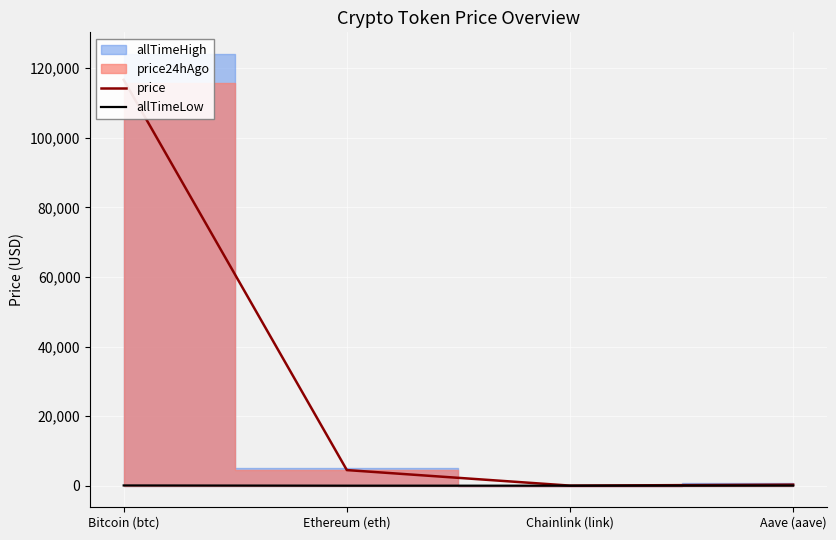

Does the chart display data point markers on the line(s)?

No